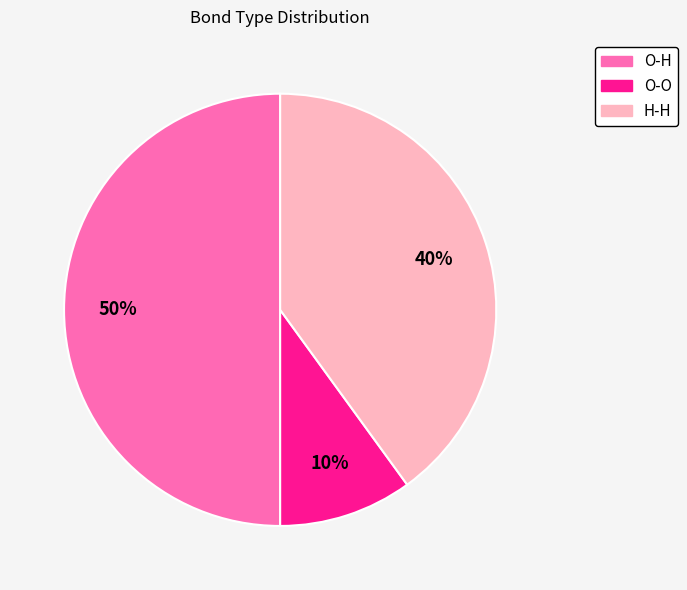

Is the sum of O-O and O-H greater than half?

Yes